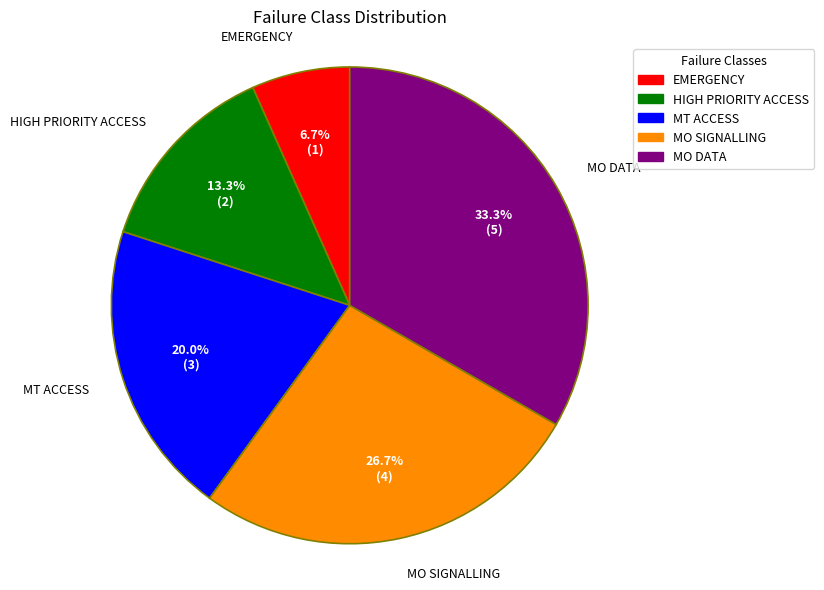

Is MT ACCESS the majority of the pie?

No